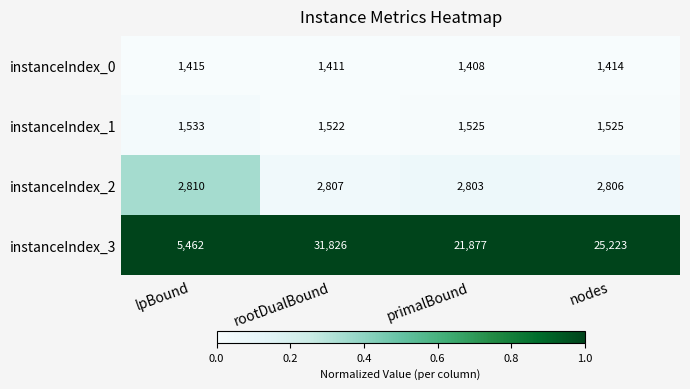

At which category does the chart reach its peak across all series?

rootDualBound